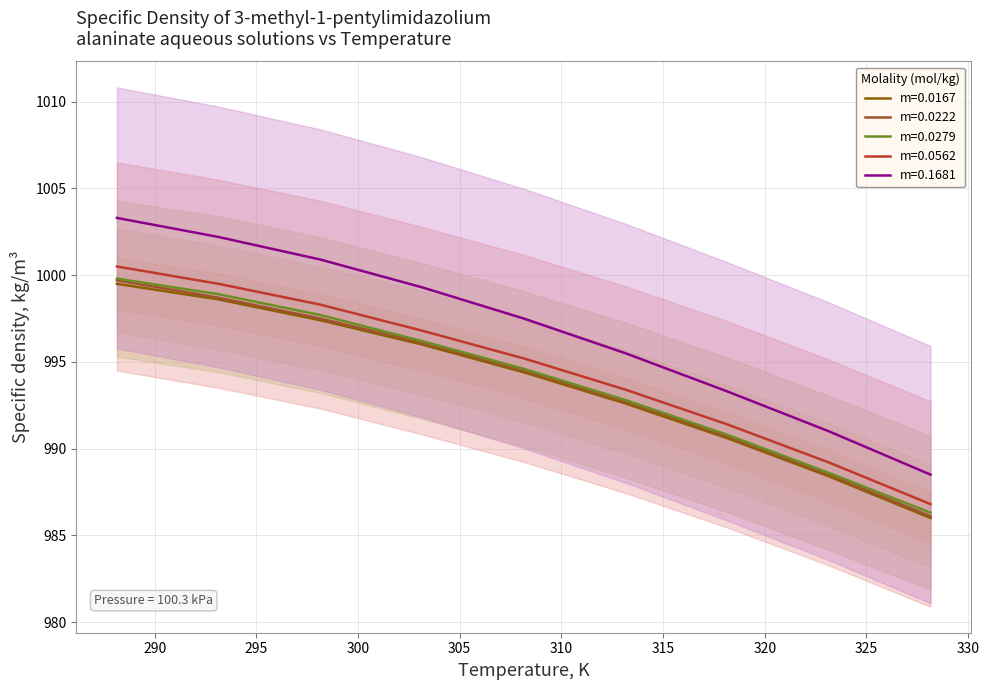

What is the difference between the m=0.0167 values at 323.15 and 328.15?

2.4